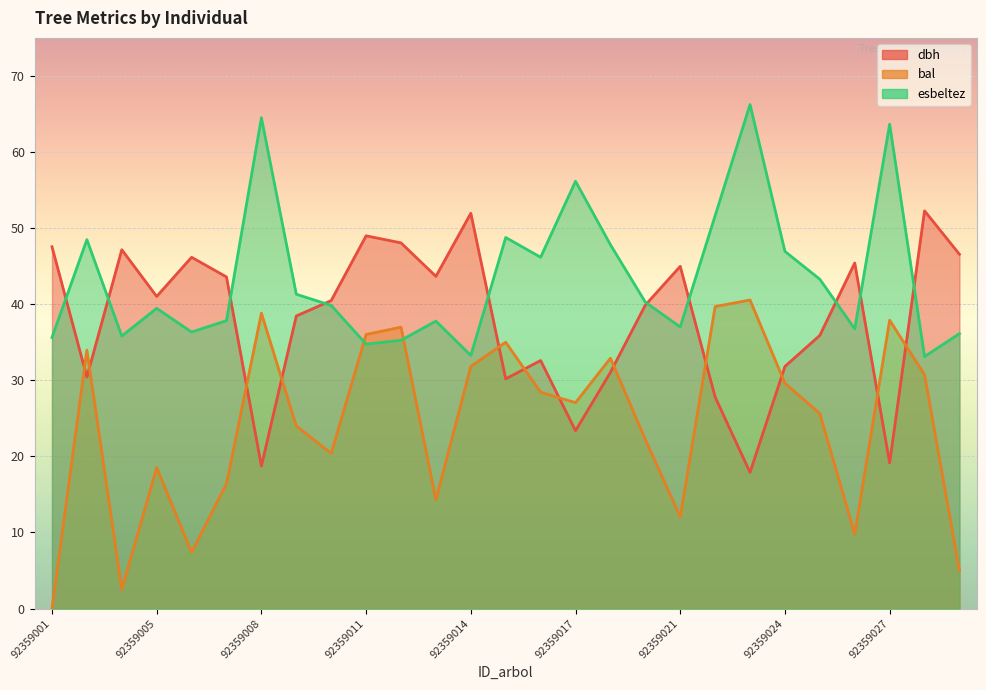

How many lines are shown in the chart?

3